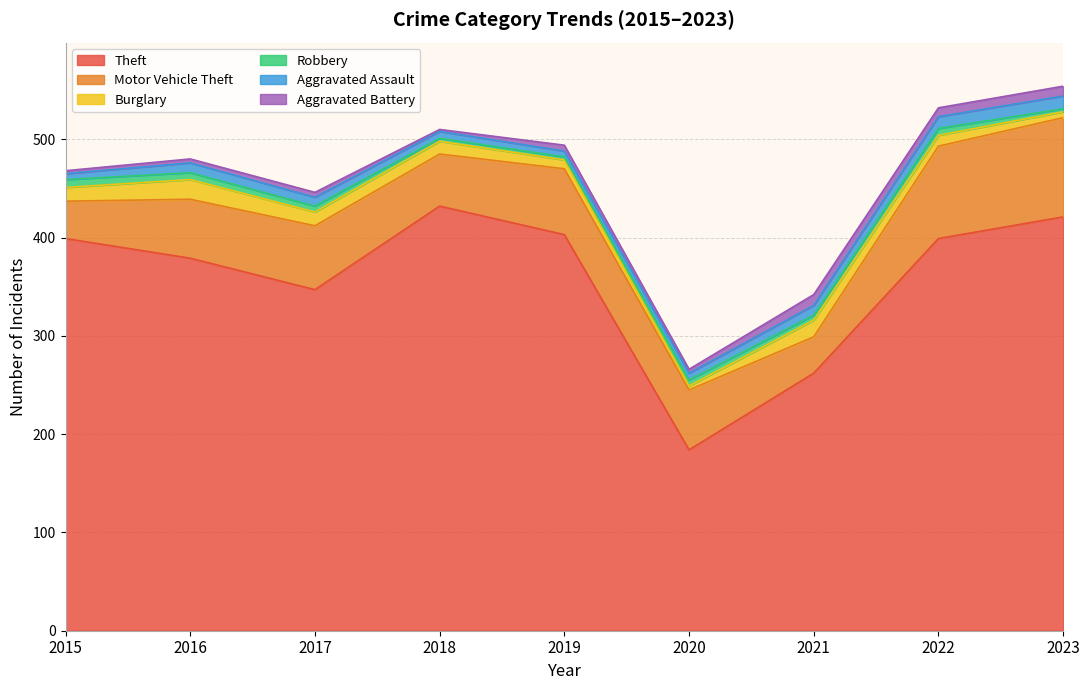

What is the difference between the Aggravated Assault values at 2017 and 2019?

3